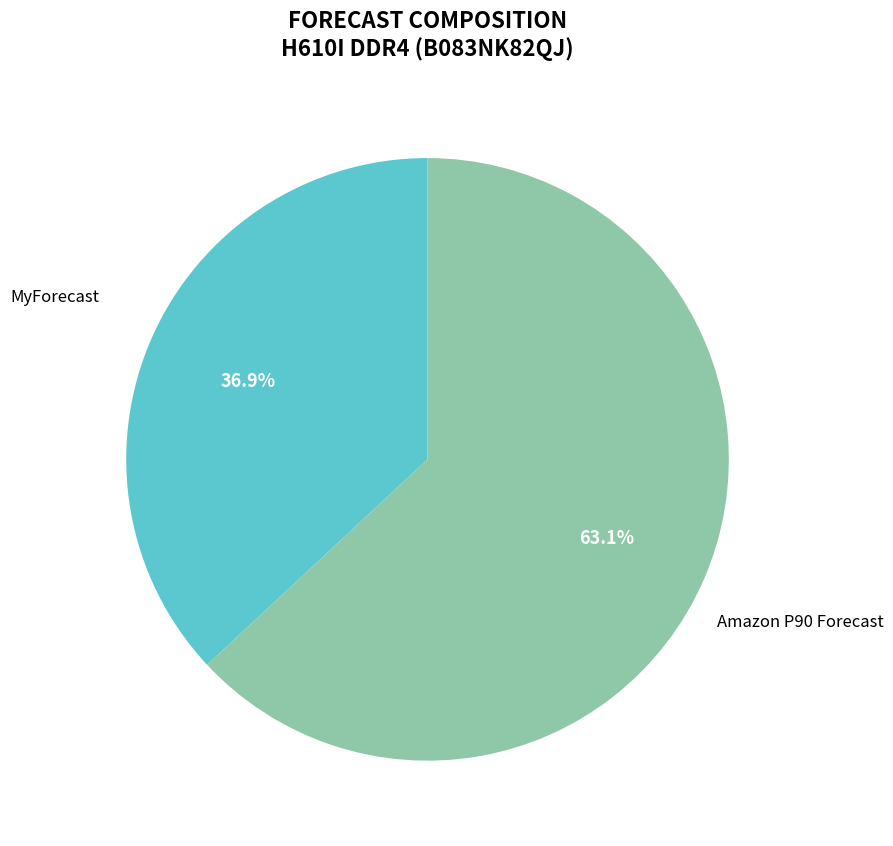

Is there a majority slice in this chart?

Yes